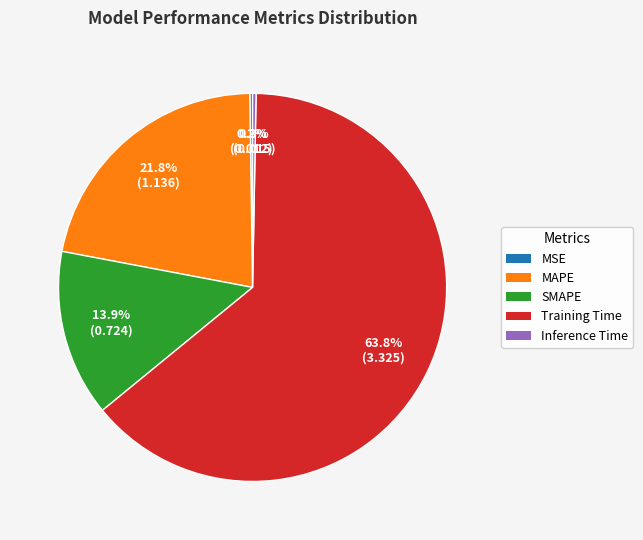

True or false: Training Time accounts for 64% of the total.

True